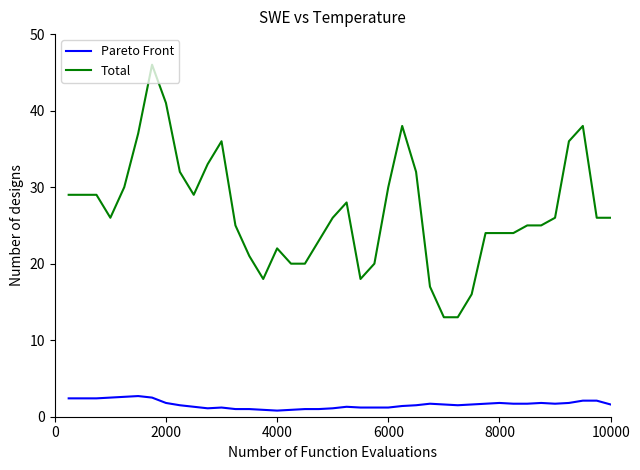

True or false: Total has more than 1 interior local peaks.

True